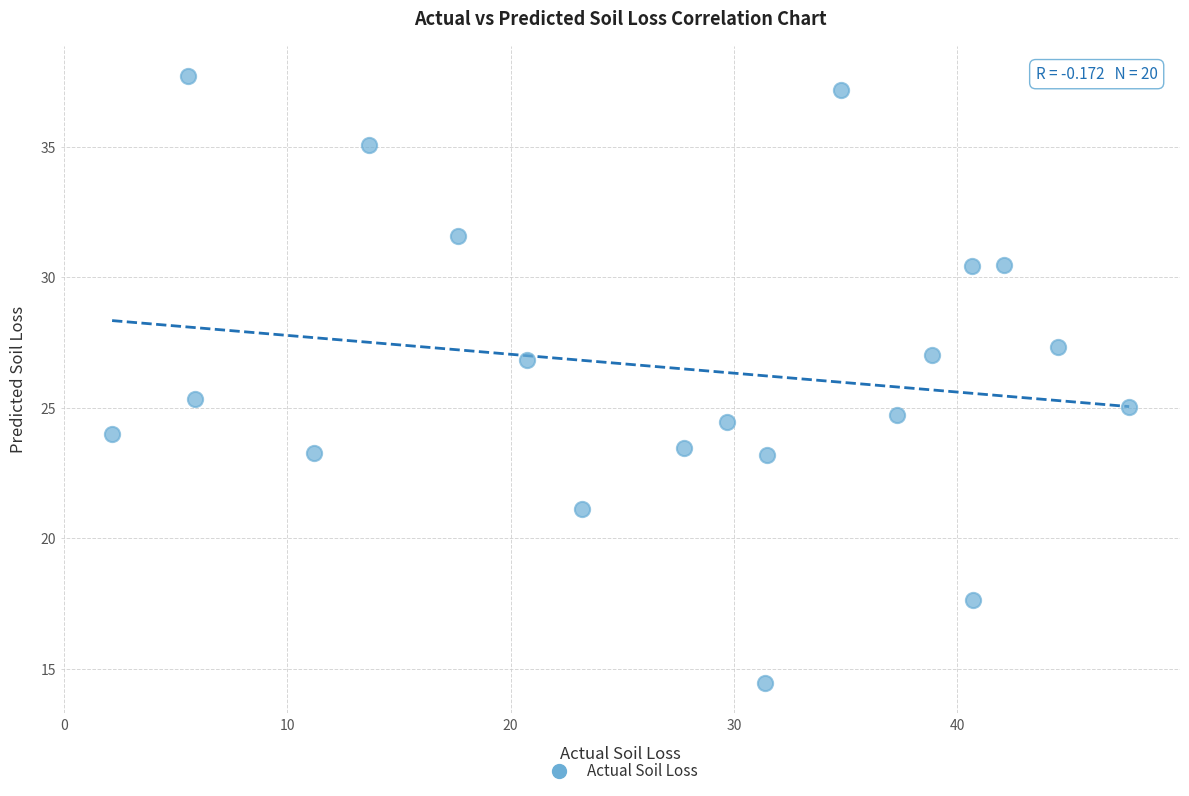

What is the range of X values (max minus min)?

45.5